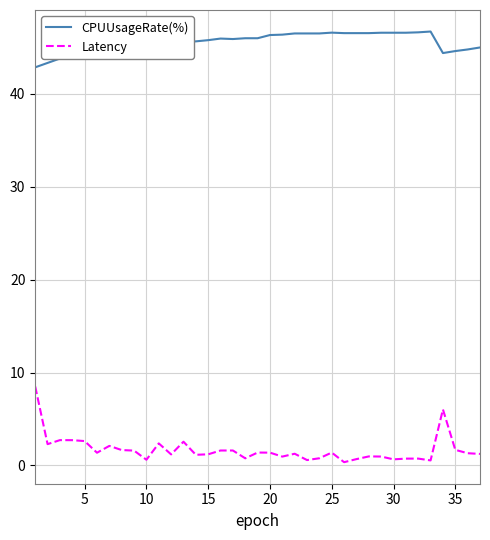

True or false: CPUUsageRate(%) and Latency intersect in this chart.

False